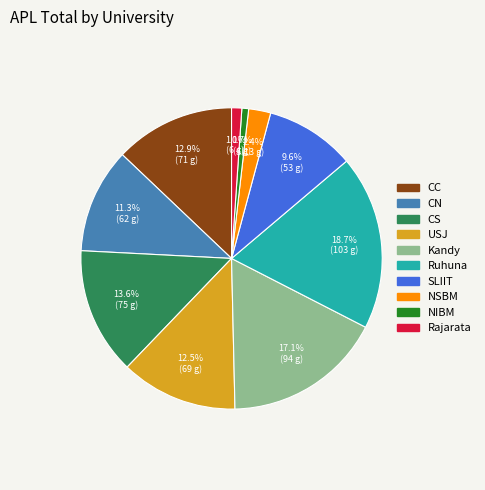

Is it true that CN is 23% of the pie?

False